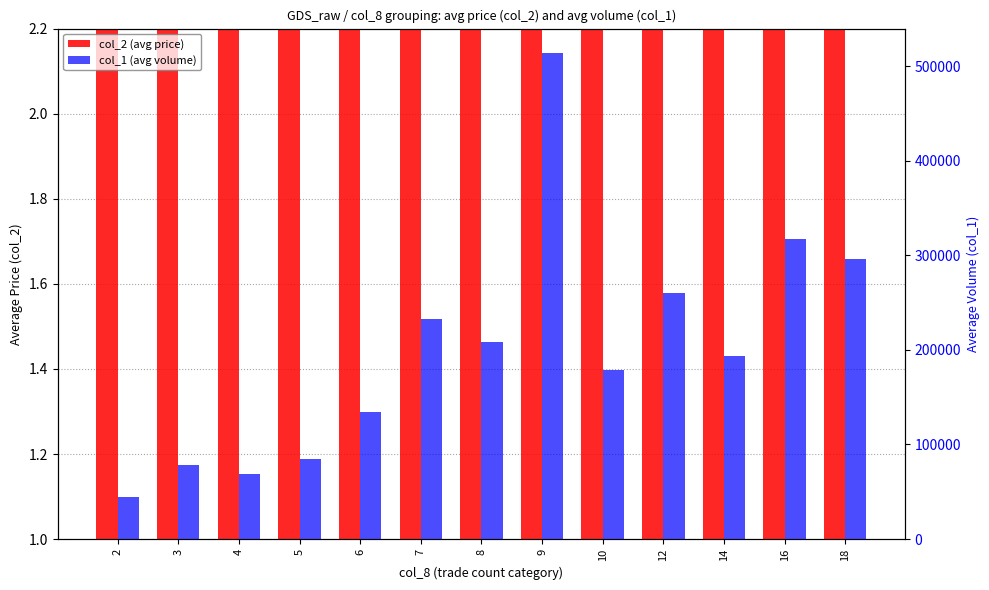

Is the value of col_1 (avg volume) at 18 greater than the value of col_2 (avg price) at 4?

Yes